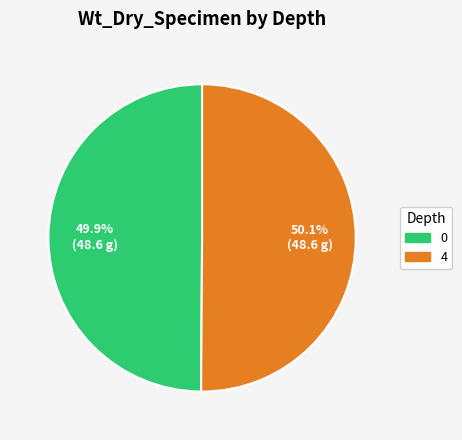

Approximately how many times larger is the value at 4 compared to 0?

1.0